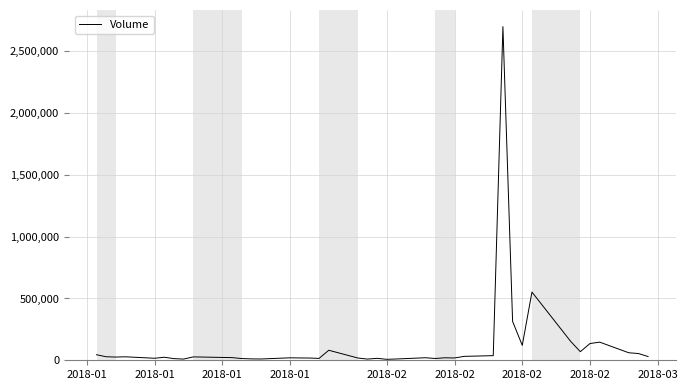

What is the difference between the maximum and minimum values?

2692000